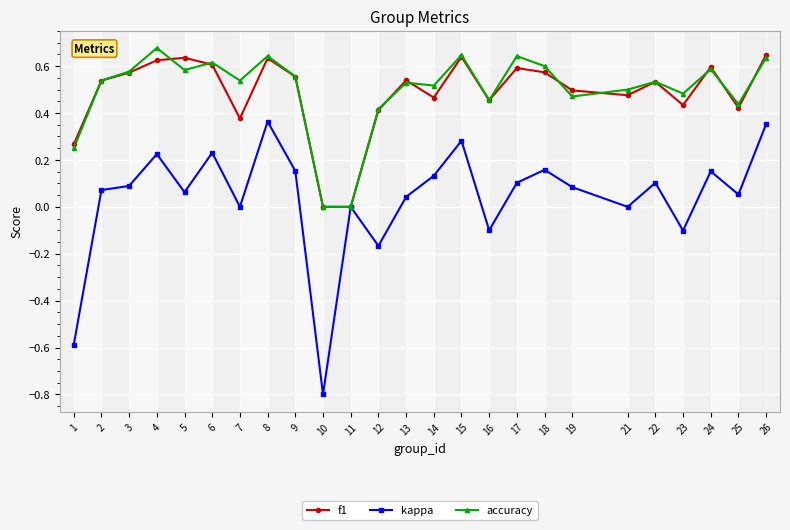

Which series changed the most between 10 and 13?

kappa